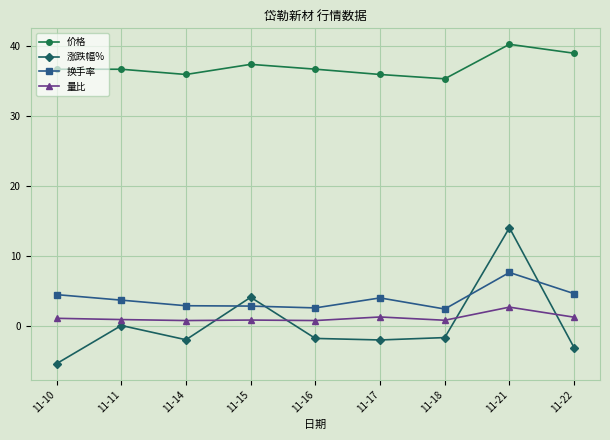

What is the total value across all series at 11-15?

45.0